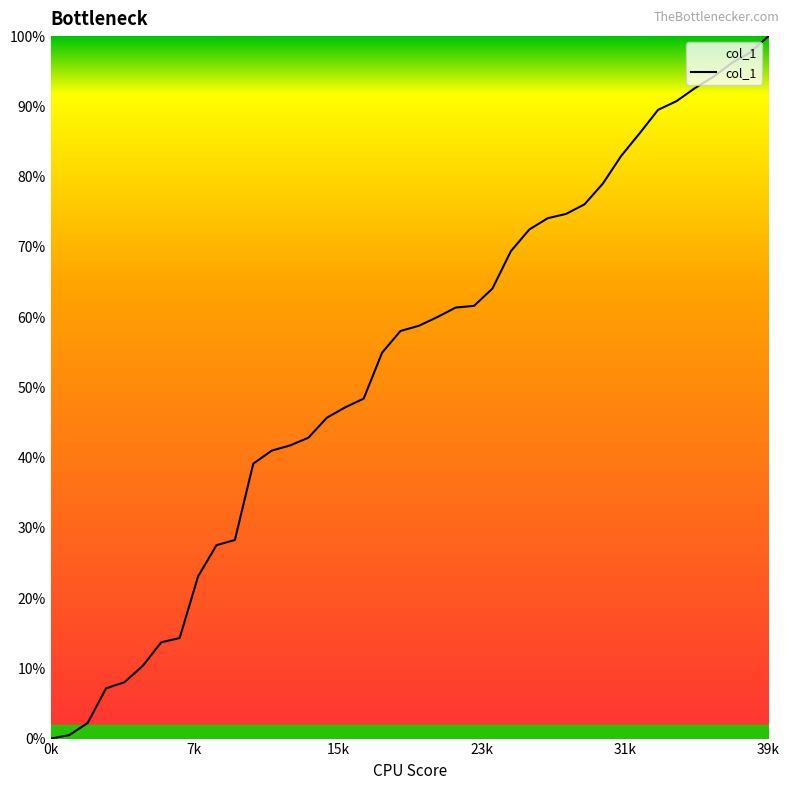

What is the difference between the maximum and minimum values?

100.0